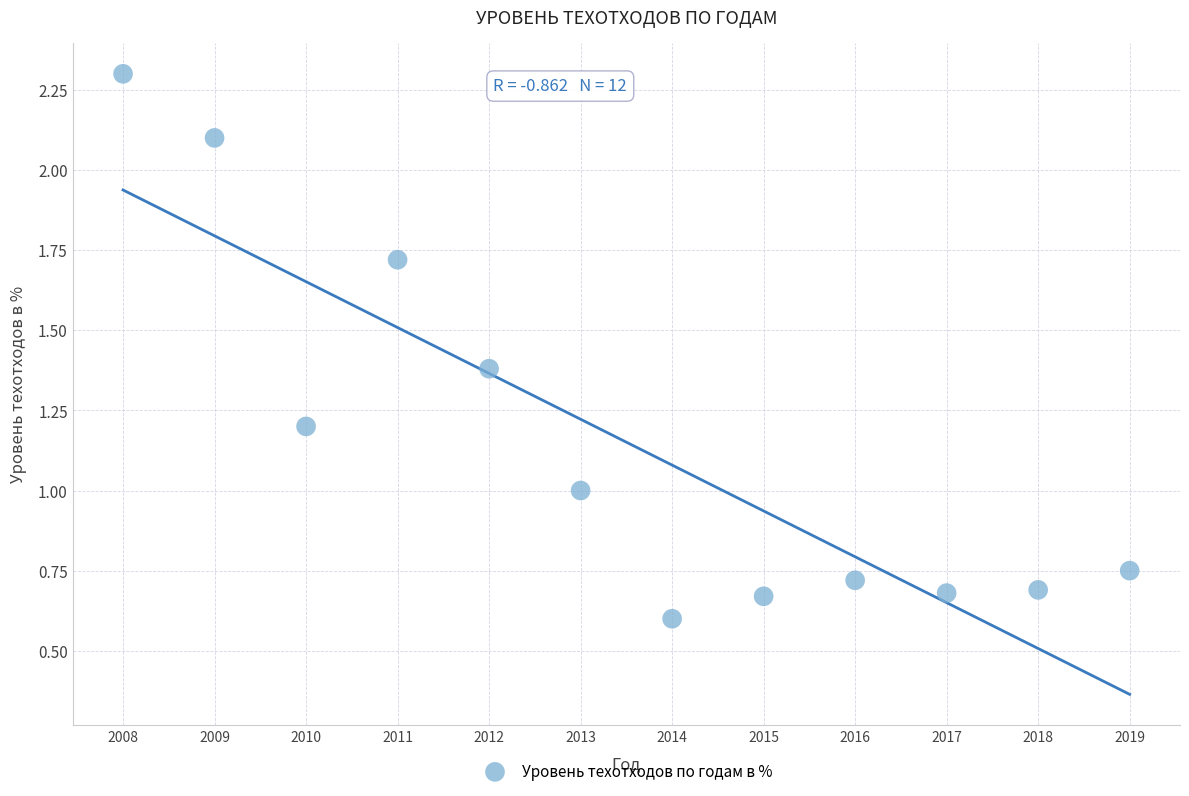

What is the range of Y values (max minus min)?

1.7